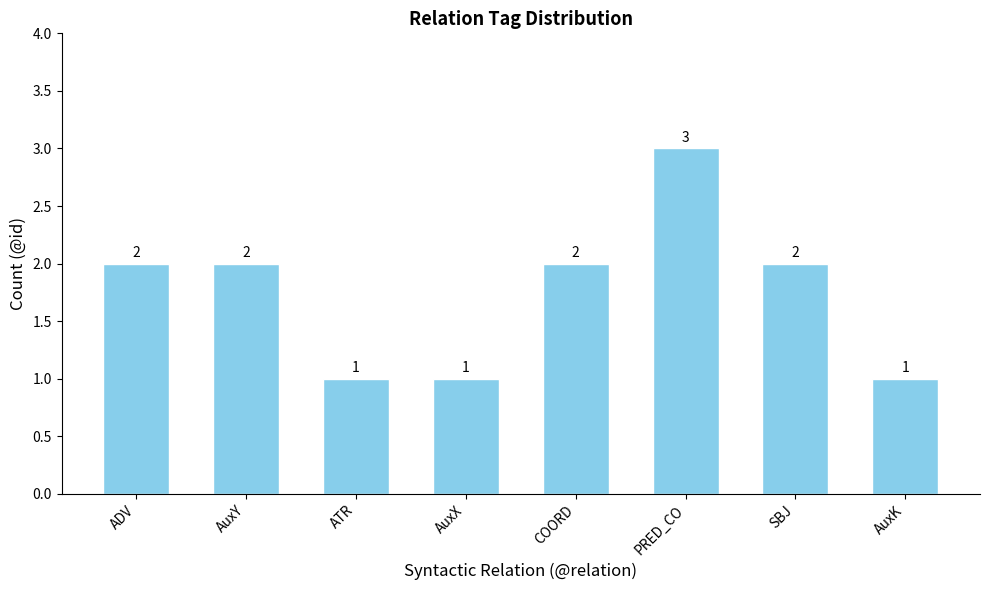

At which category does the chart reach its peak across all series?

PRED_CO